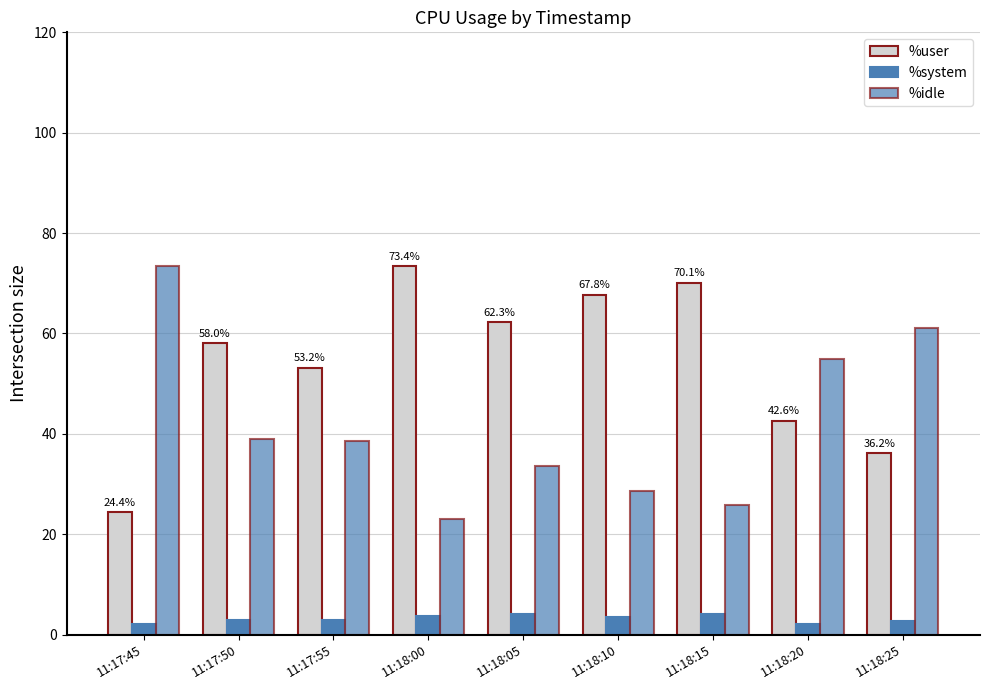

Is the value of %user at 11:18:15 greater than the value of %system at 11:17:55?

Yes